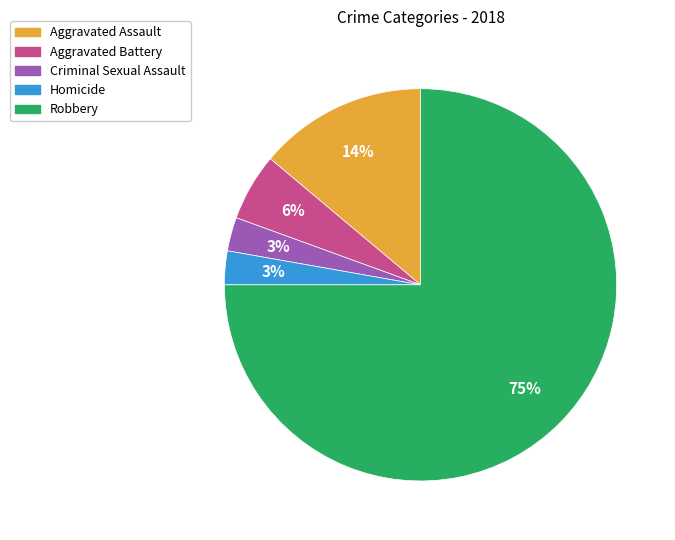

Which slice represents more than half of the pie?

Robbery